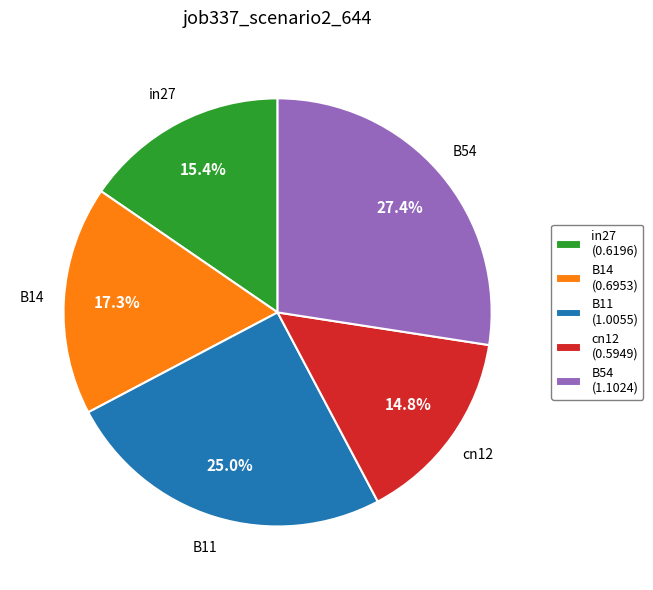

What is the total percentage of B14 and B11?

42.3%